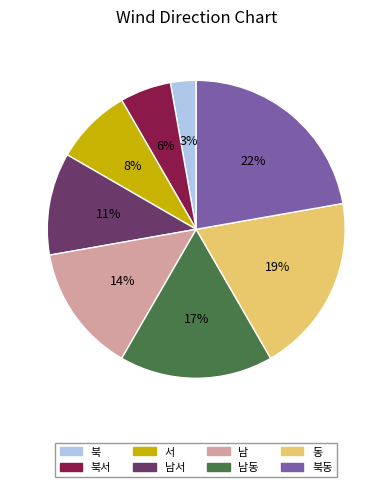

To the nearest percent, what is the difference between the largest and smallest slice percentages?

19%